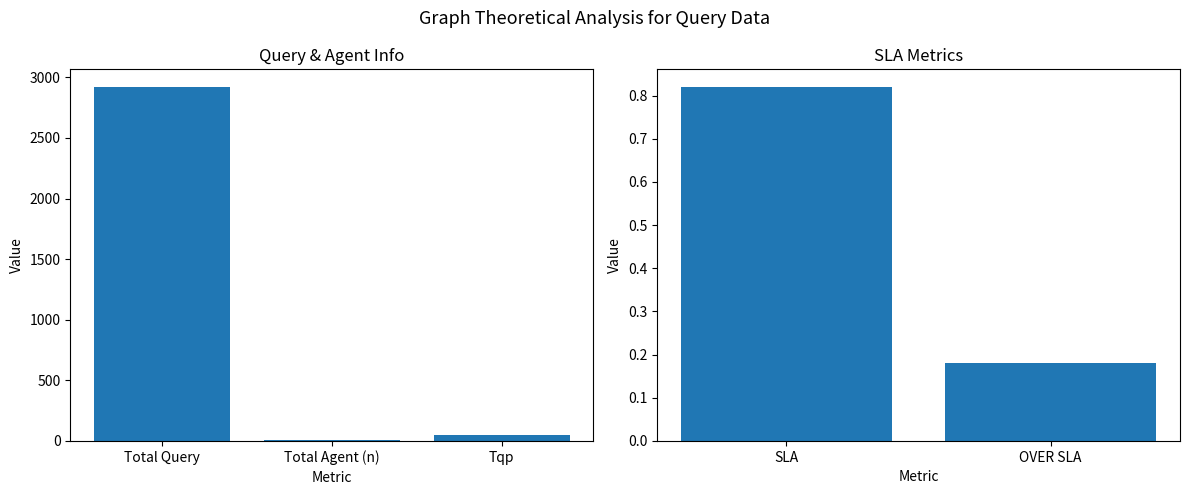

Does the chart contain any negative values?

No